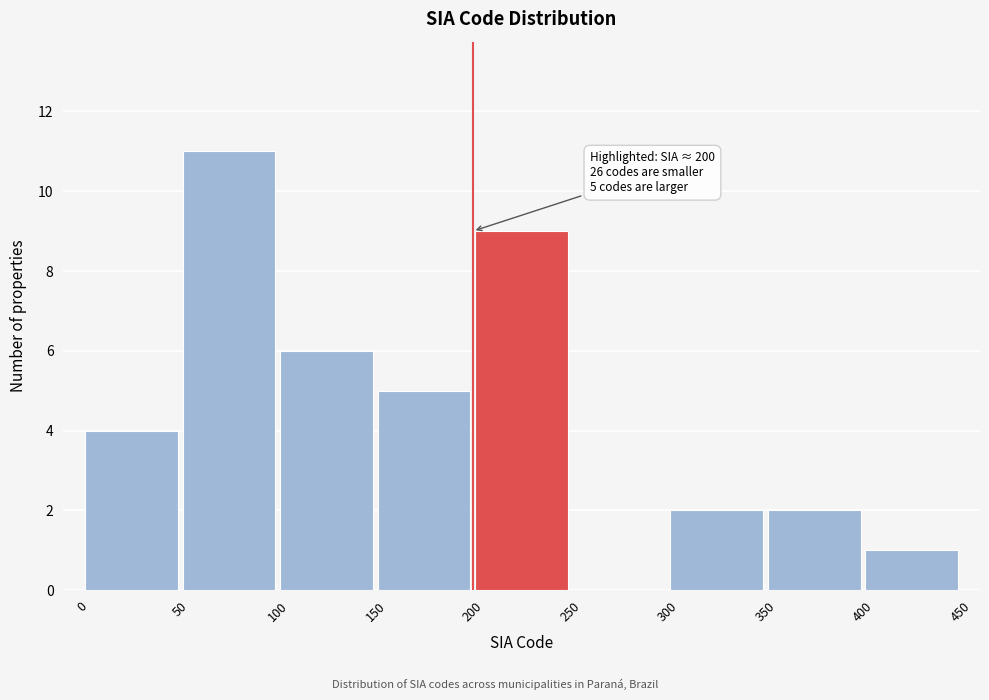

Which range on the x-axis has the tallest bar?

50 to 100